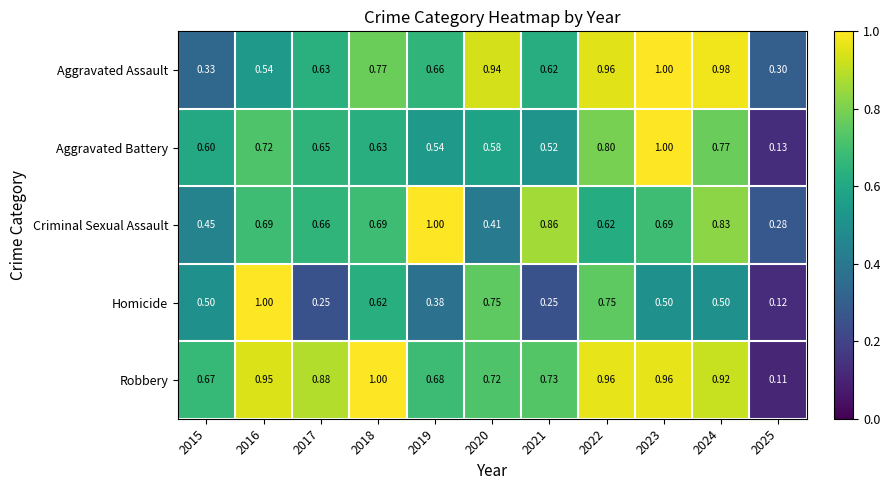

How many distinct data groups are displayed?

5